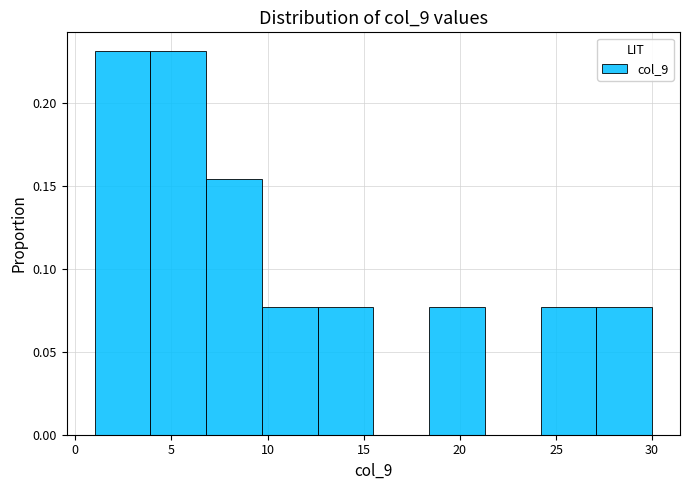

How tall is the bar that spans 24.2 to 27.1 on the x-axis? Neither the bar edges nor the heights are printed on the chart, so give them approximately, as read against the axes.

0.075